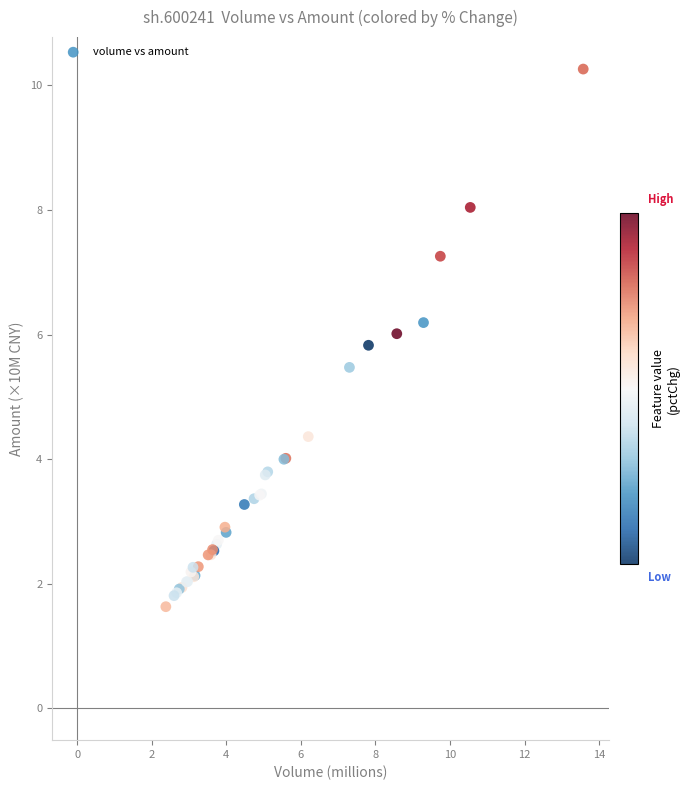

What Y value in the scatter plot is closest to 5?

5.5